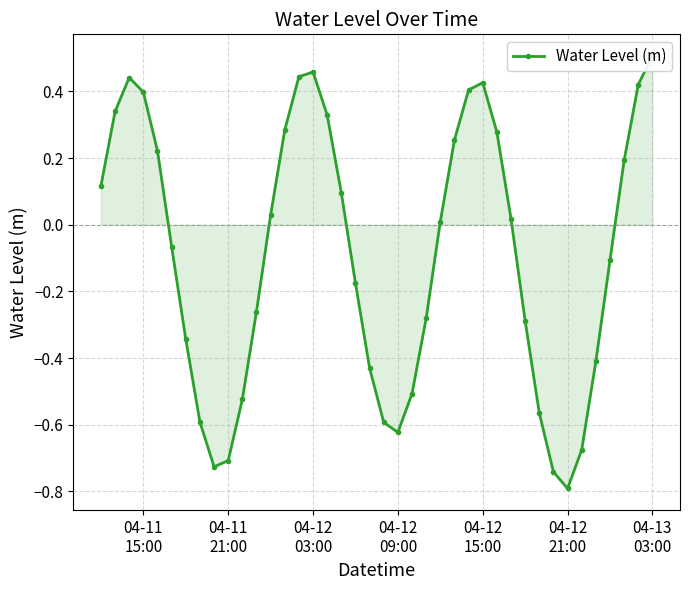

Is it true that the value at 35 is -0.2?

False